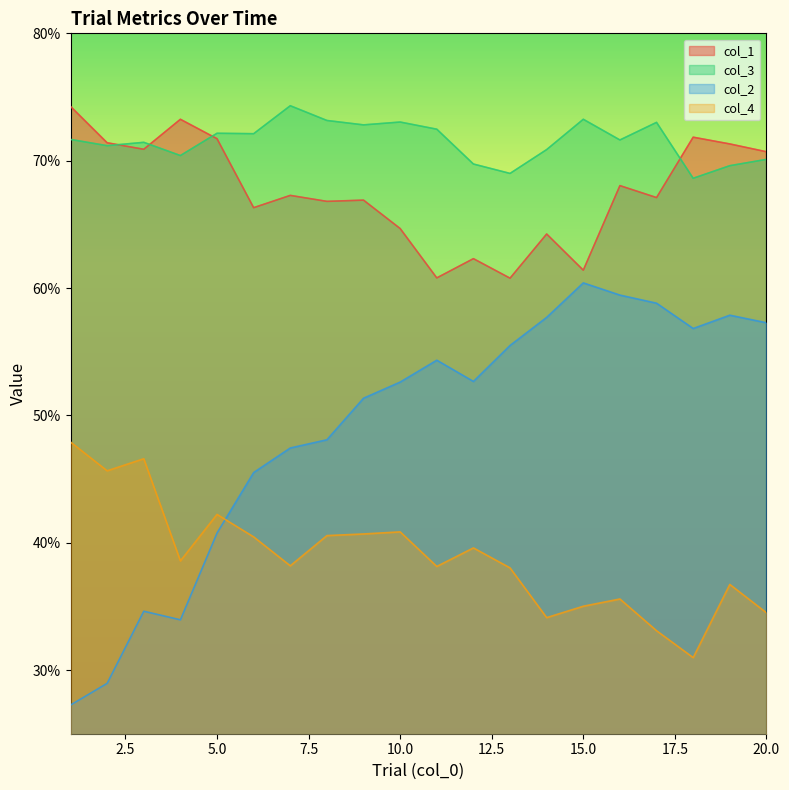

Which series has the largest total across all categories?

col_3